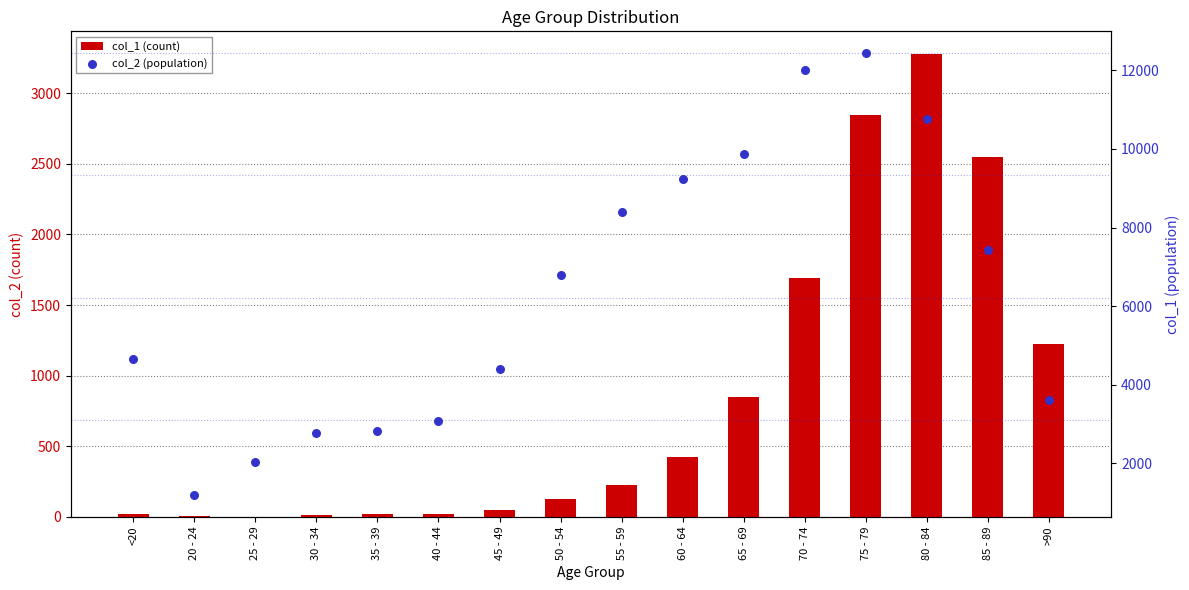

At which category is the sum across all series the highest?

75 - 79